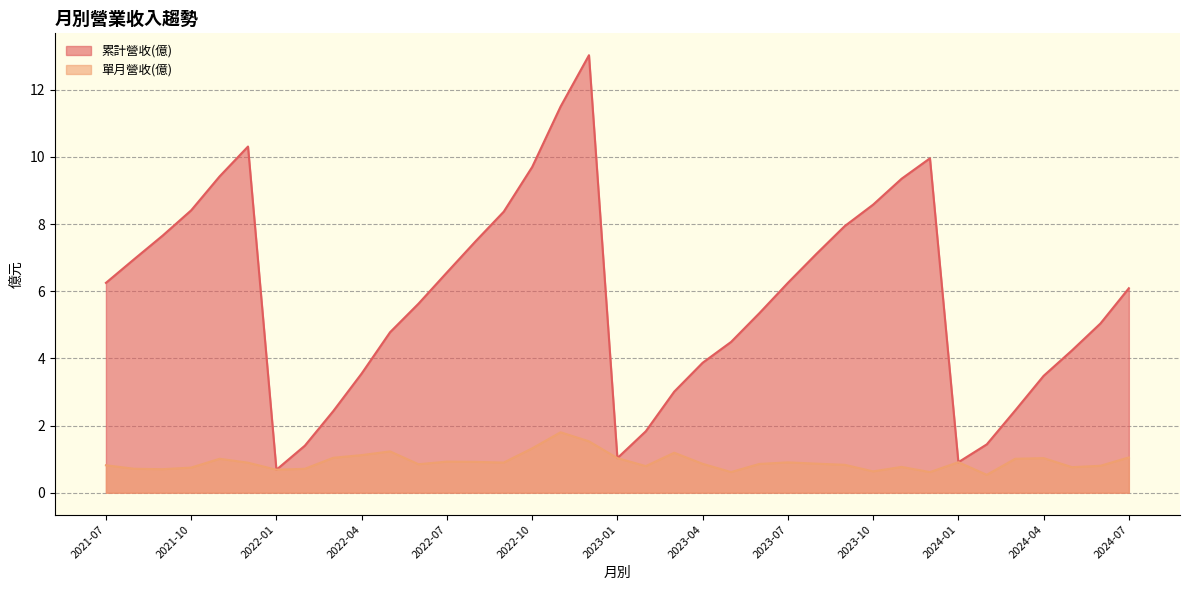

Which series has the largest range (max minus min)?

累計營收(億)